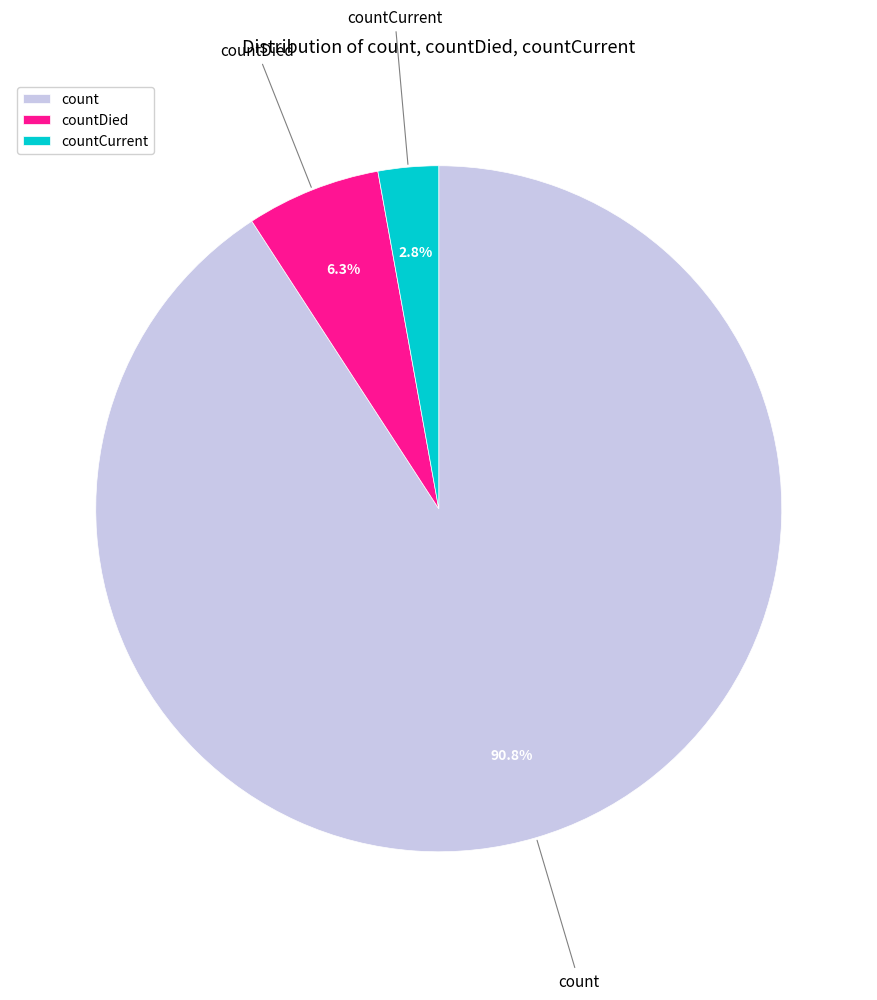

Do count and countDied together represent more than half of the pie?

Yes